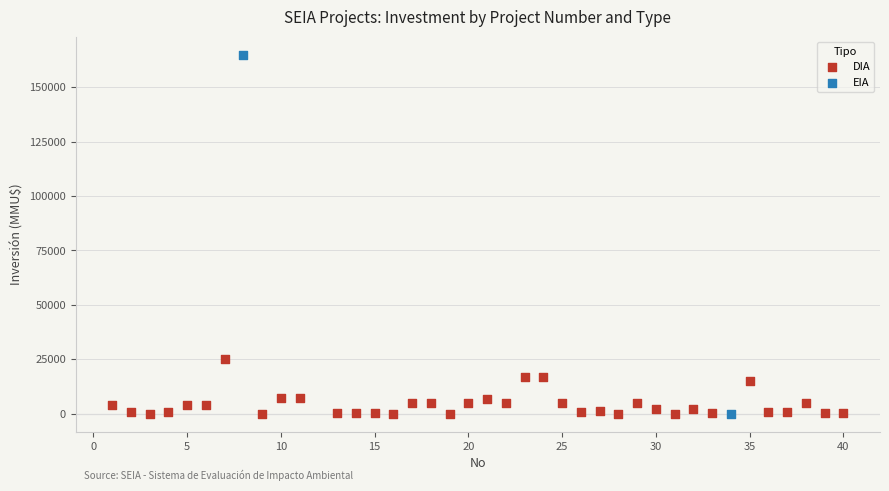

What are all the series names shown in the legend?

DIA, EIA